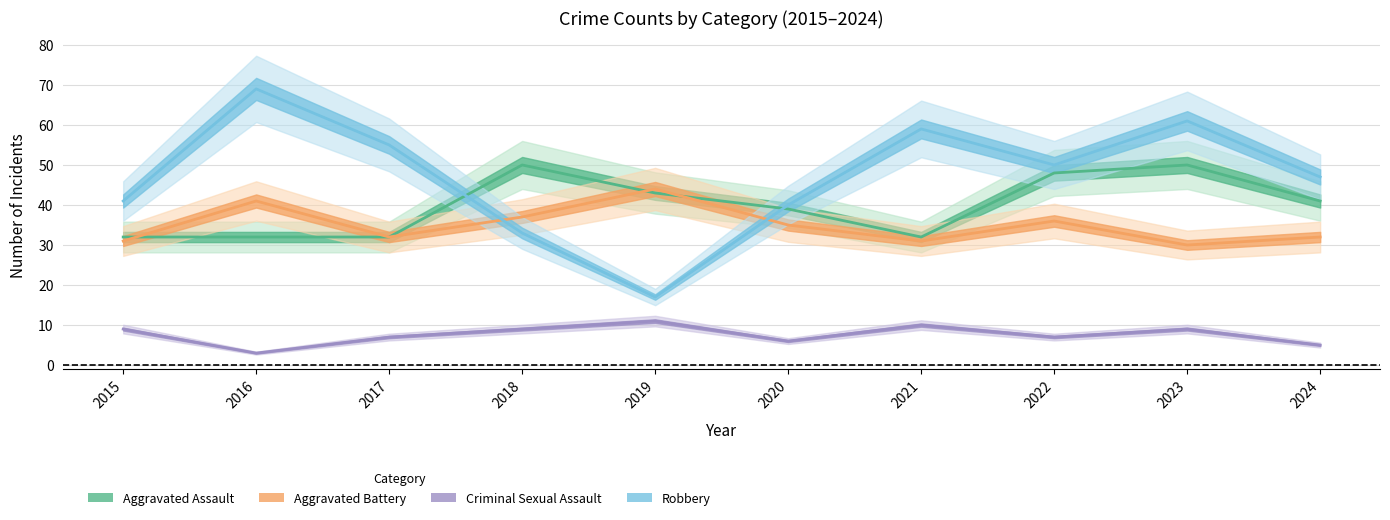

Is it true that Aggravated Battery equals 31 at 2015?

True